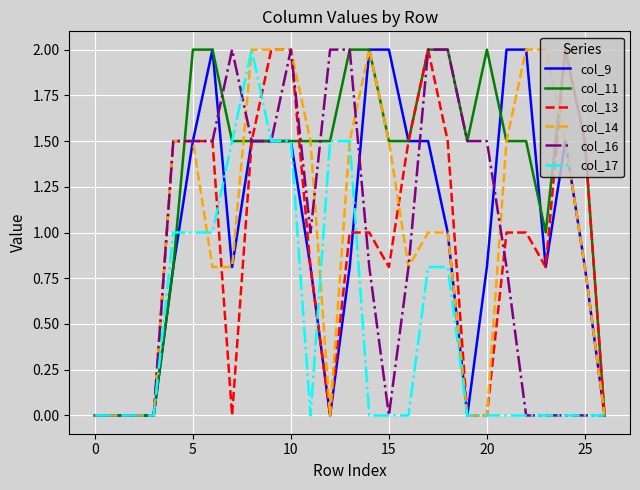

What is the greatest value displayed?

2.0